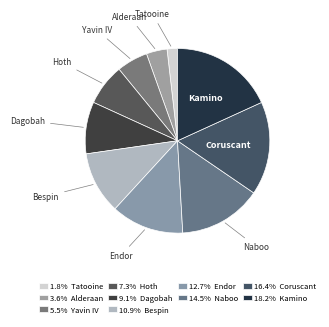

Count the number of slices in the pie.

10